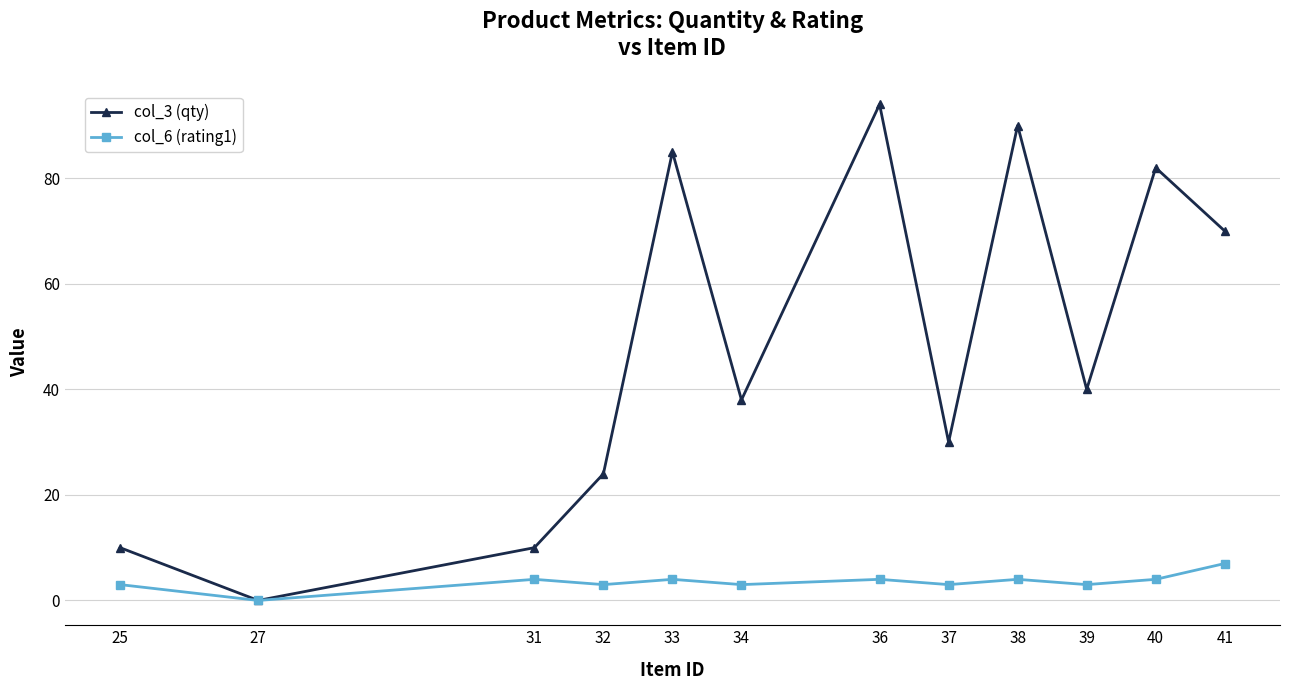

What is the greatest value displayed?

94